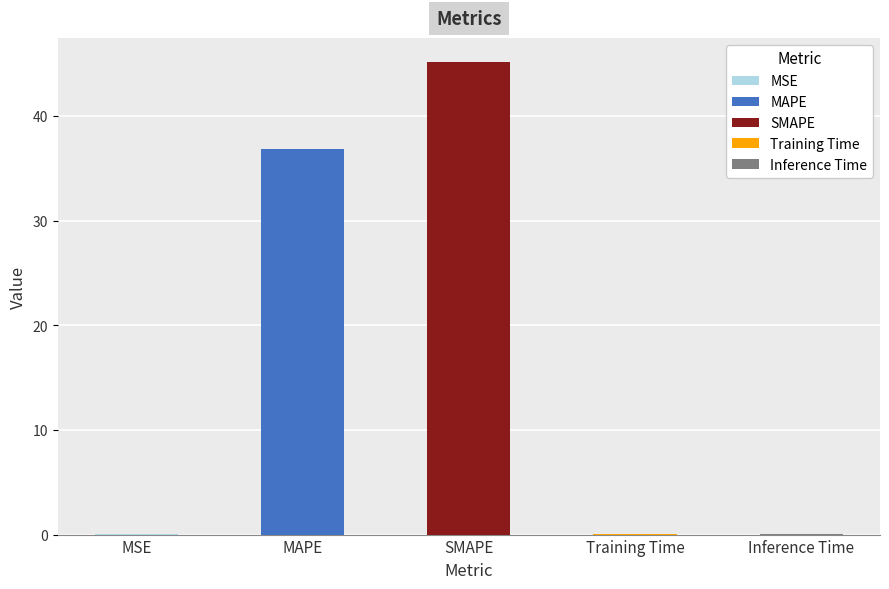

What is the label of the 1st bar from the left?

MSE